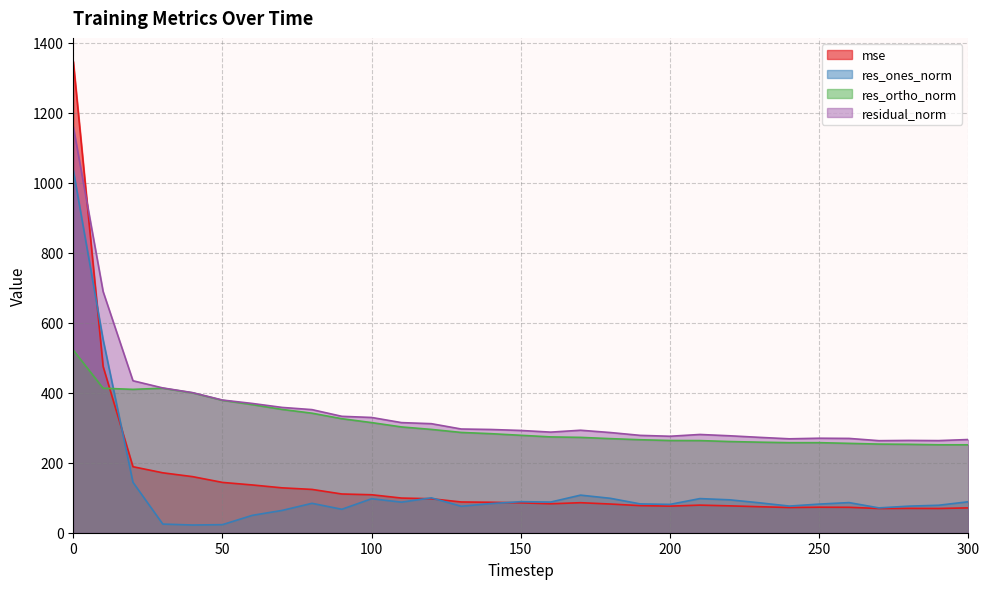

What is the average value of the res_ones_norm series?

125.5